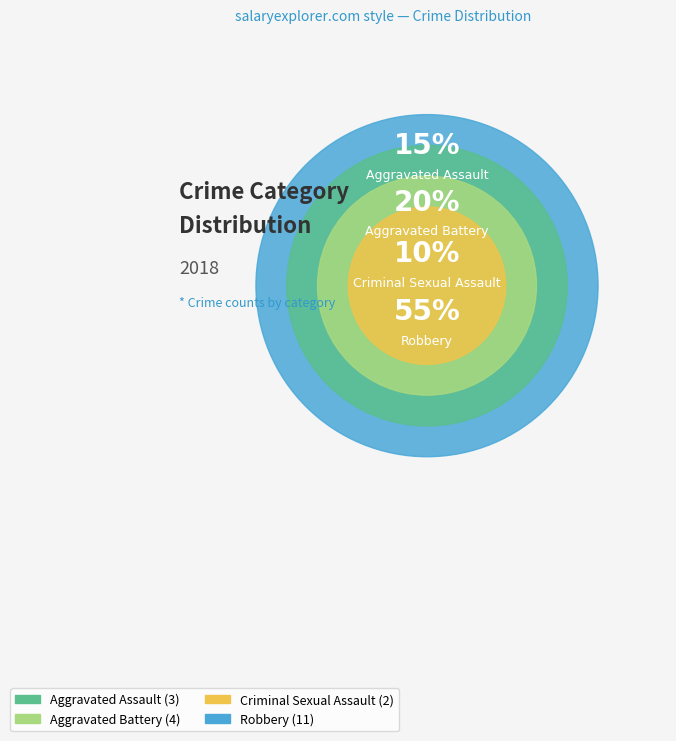

True or false: Homicide accounts for 1% of the total.

False